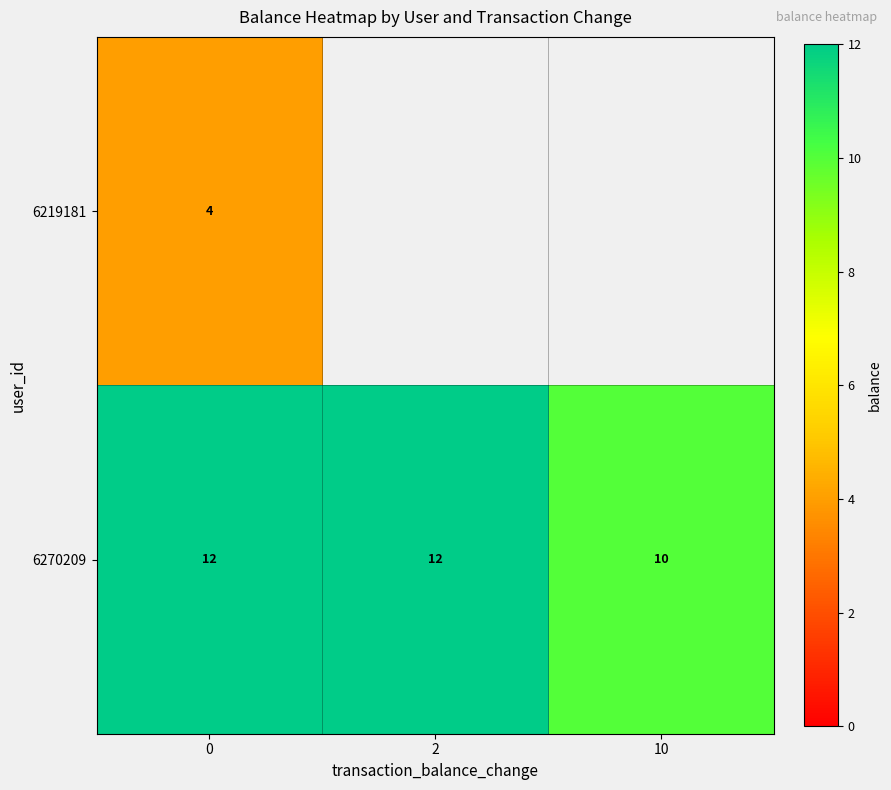

The value of 6270209 at 2 is 12. True or false?

True